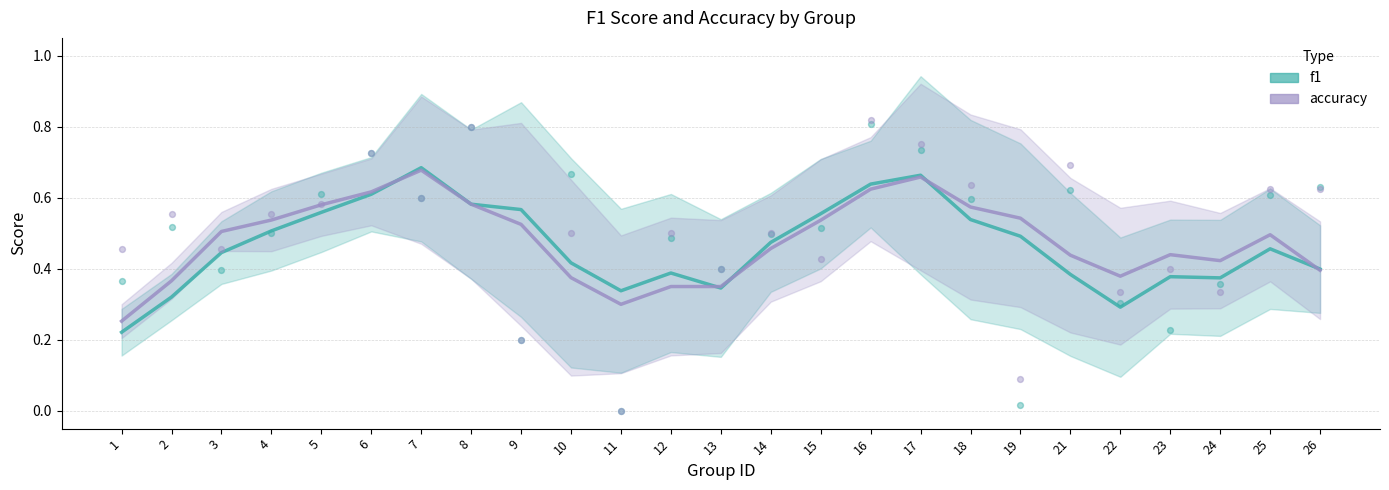

Which series has the widest spread of Y values?

f1